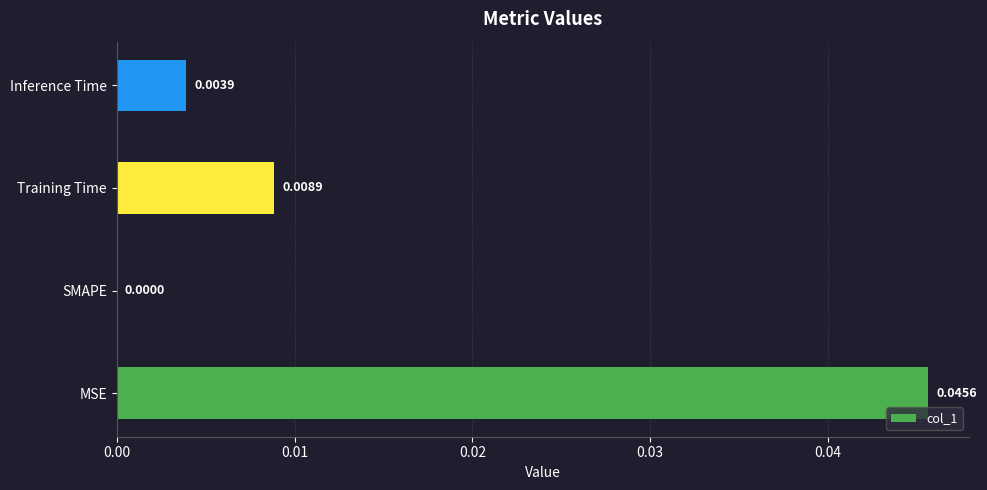

At which label is the value closest to 0?

SMAPE